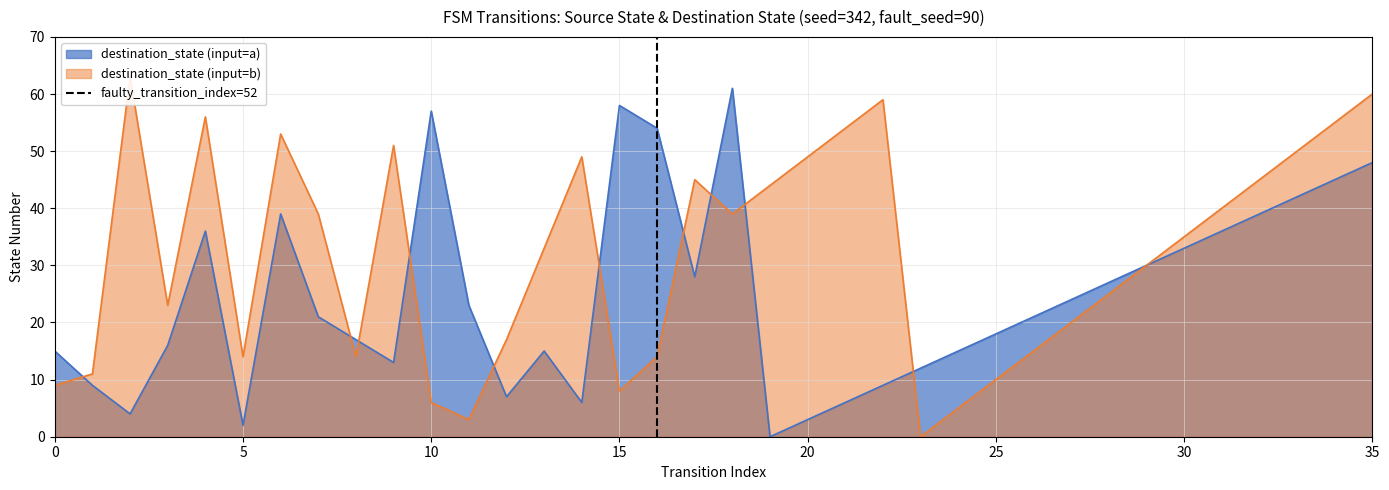

The value of destination_state (input=a) at 15 is 99. True or false?

False